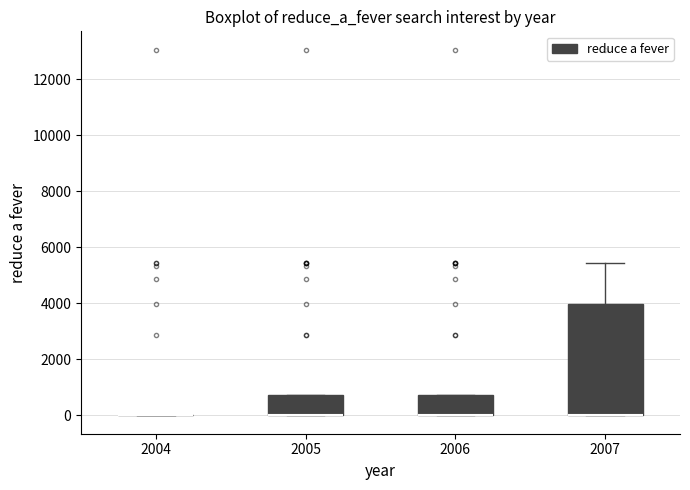

Reading left to right, read every box against the y-axis: the position of its median line, the range the box covers, and the ends of its whiskers. The values are not printed on the chart, so give them approximately, as read against the axis.

2004: box collapsed to a line at 0, whiskers 0 to 0
2005: median 0 (drawn on the box's lower edge), box 0 to 800, whiskers 0 to 800
2006: median 0 (drawn on the box's lower edge), box 0 to 800, whiskers 0 to 800
2007: median 0 (drawn on the box's lower edge), box 0 to 4000, whiskers 0 to 5400